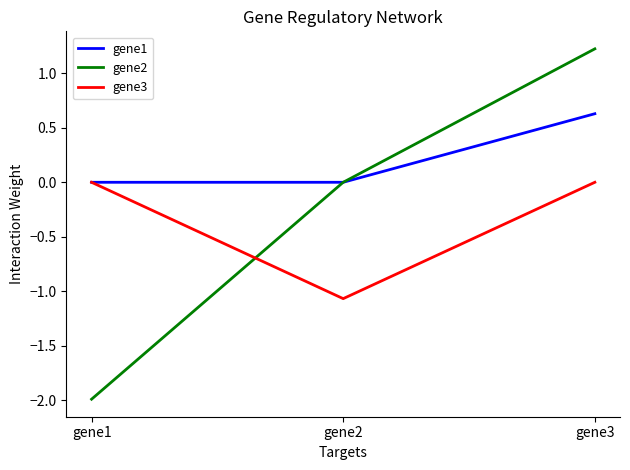

List the series in order of their peak value, lowest first.

gene3, gene1, gene2